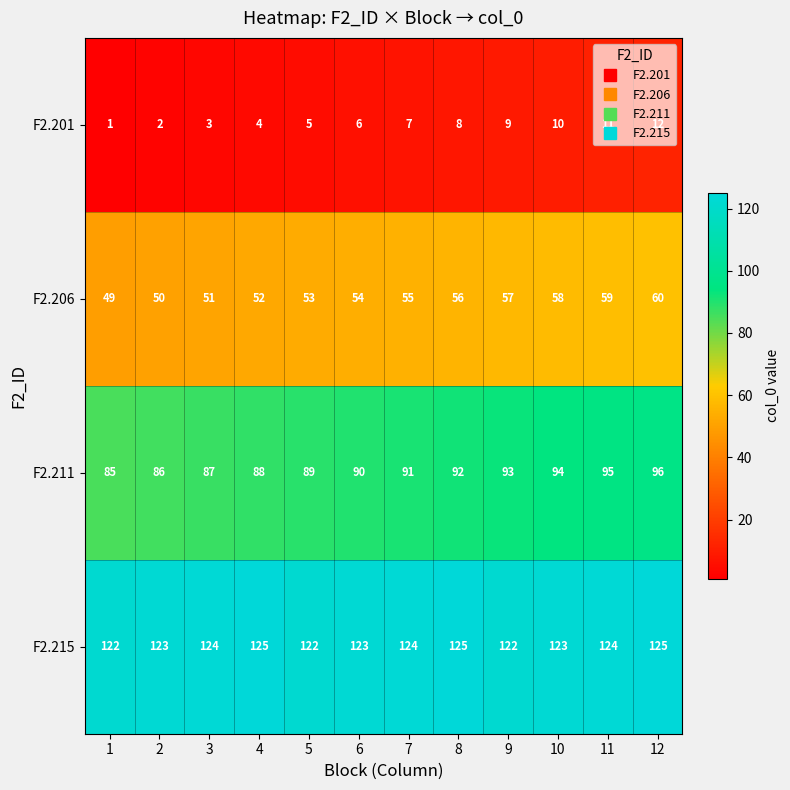

Read the F2.215 value at 4.

125